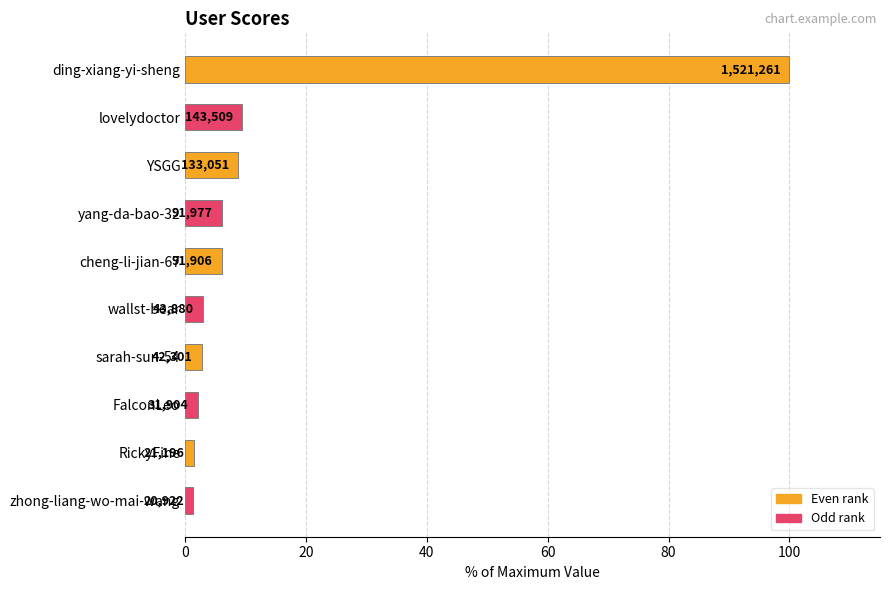

What is the average value?

14.1